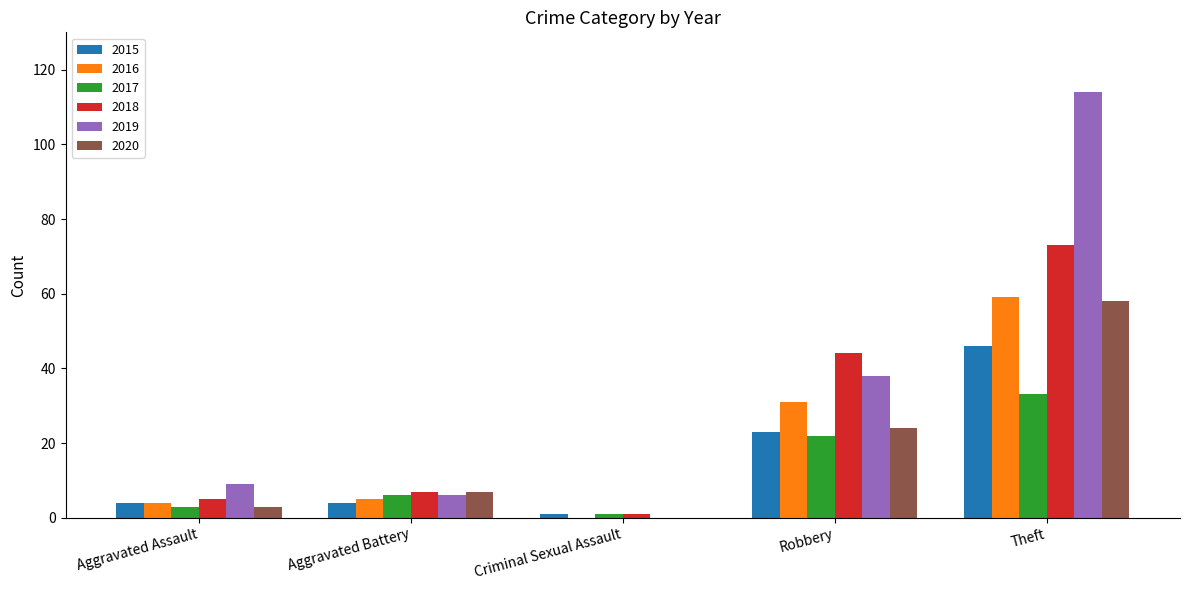

Is it true that 2020 equals 79 at Theft?

False